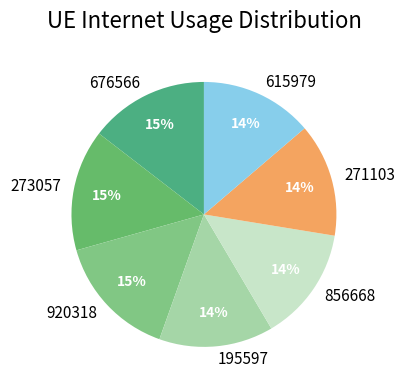

Does 676566 account for over 50% of the chart?

No